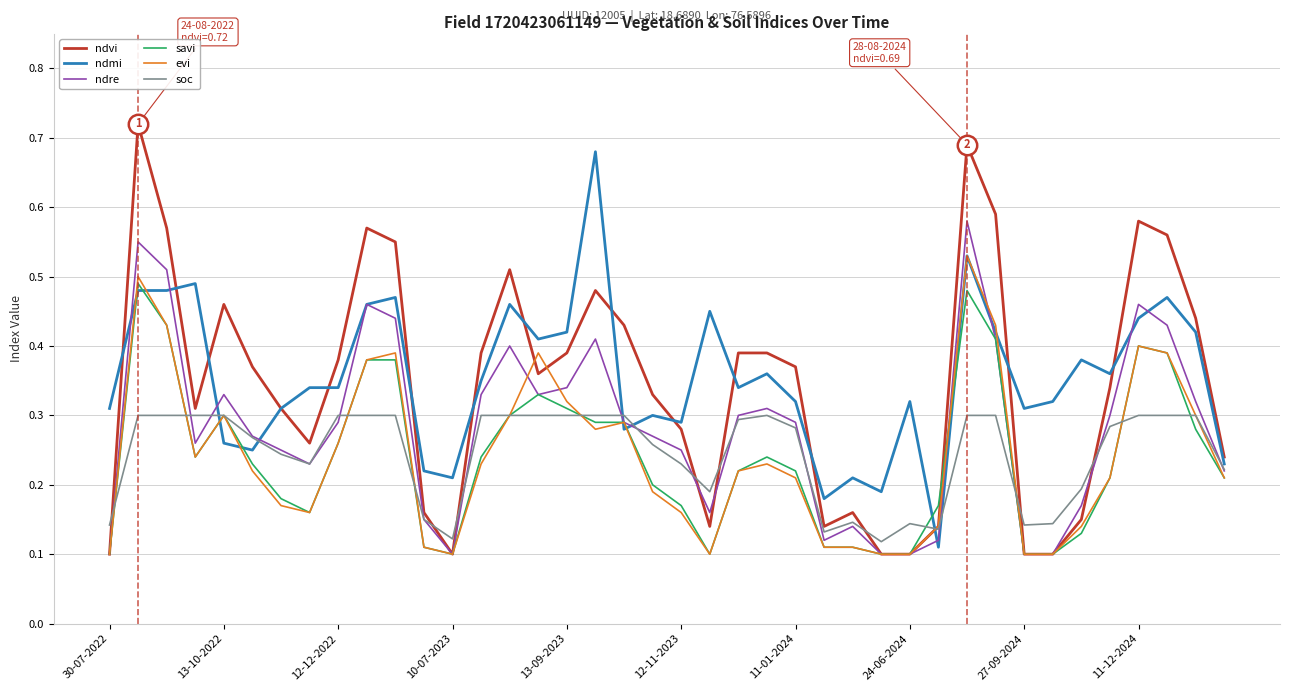

How many ndvi values are between 0 and 1?

40